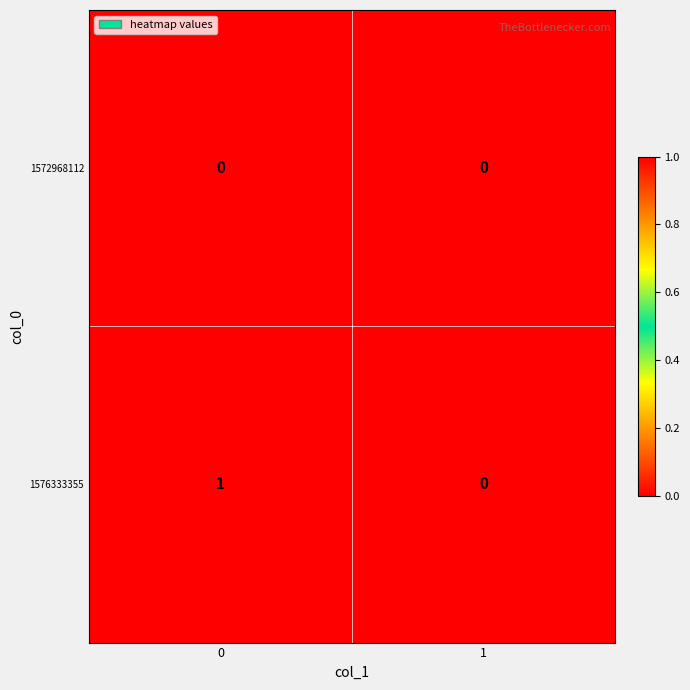

How many categories are shown in the chart?

2